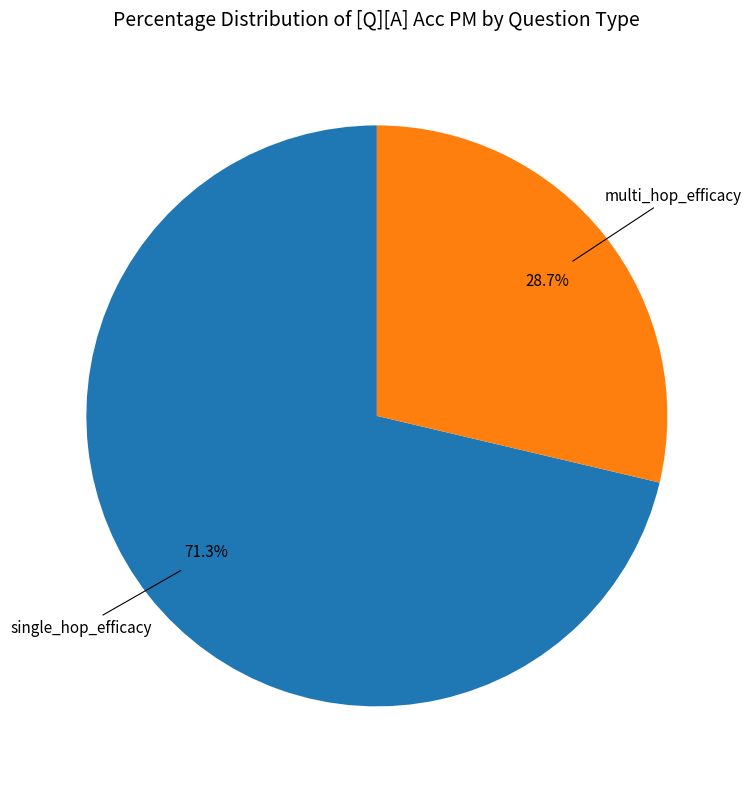

Does any single category account for the majority?

Yes